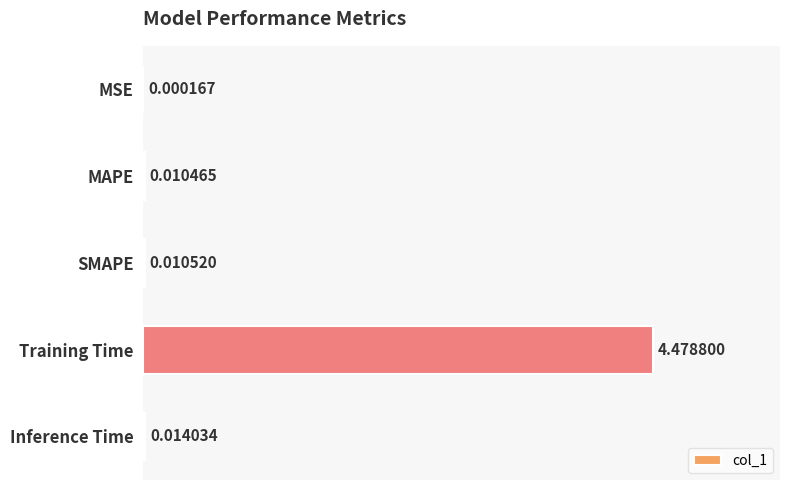

Which label corresponds to the largest value in the chart?

Training Time